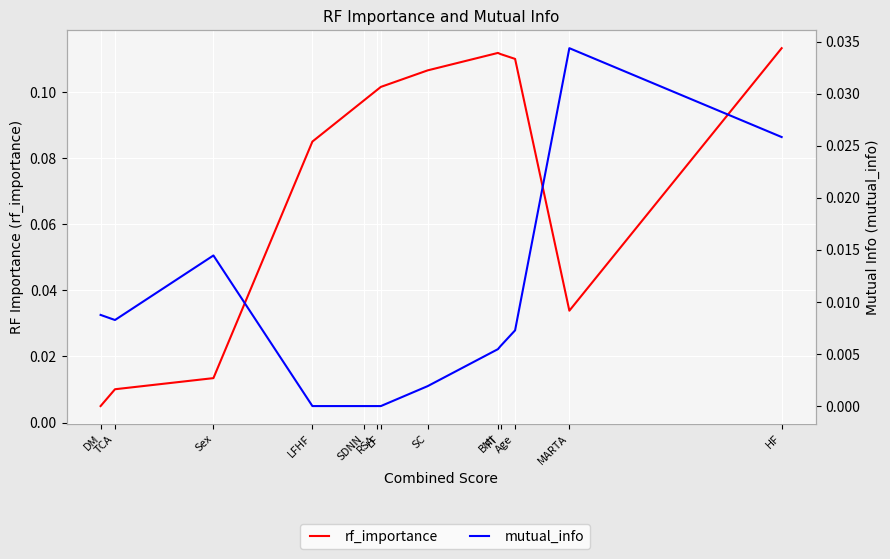

What is the label of the 9th point from the right?

SDNN